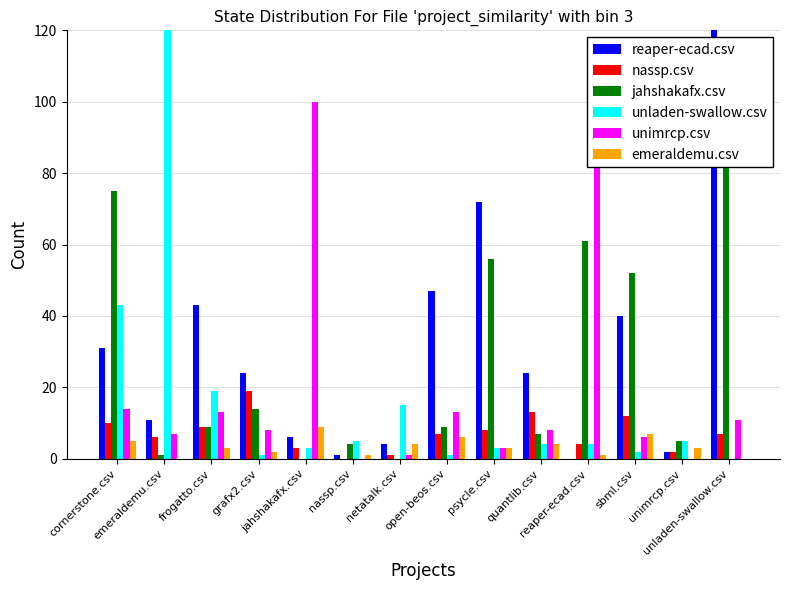

How many values in the unladen-swallow.csv series are below 4?

6